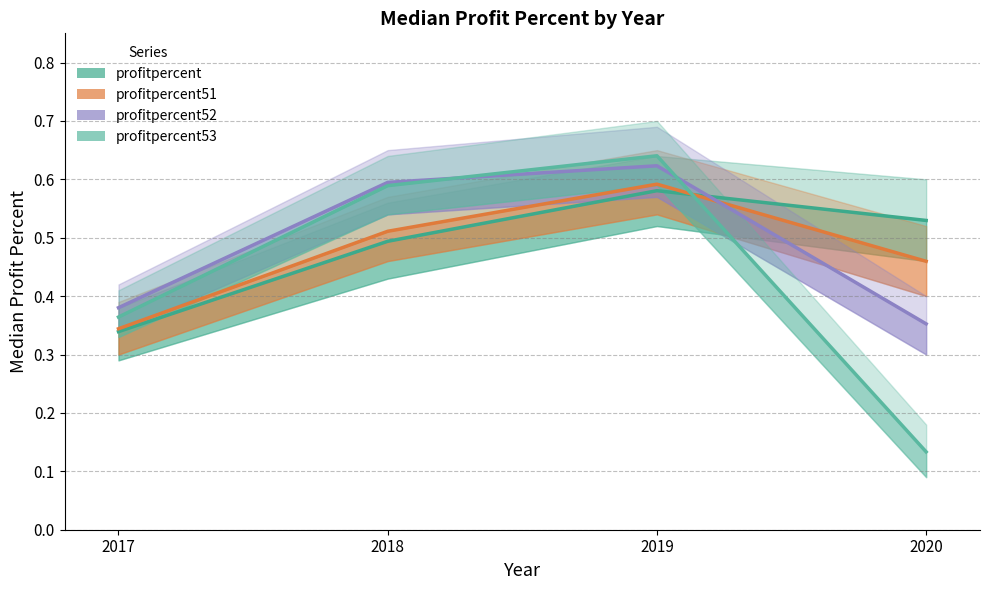

Between 2018 and 2019, which series saw the biggest shift?

profitpercent